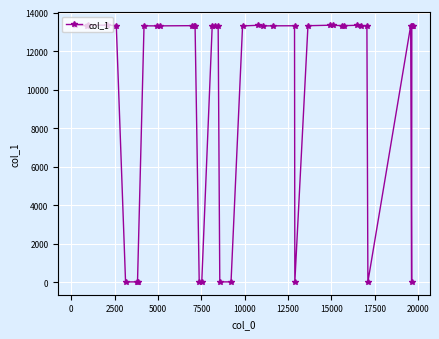

What is the difference between the second highest and second lowest values?

13325